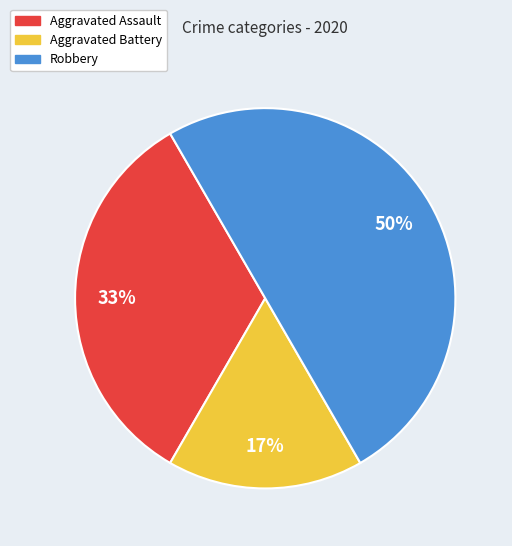

How many slices are in this pie chart?

3